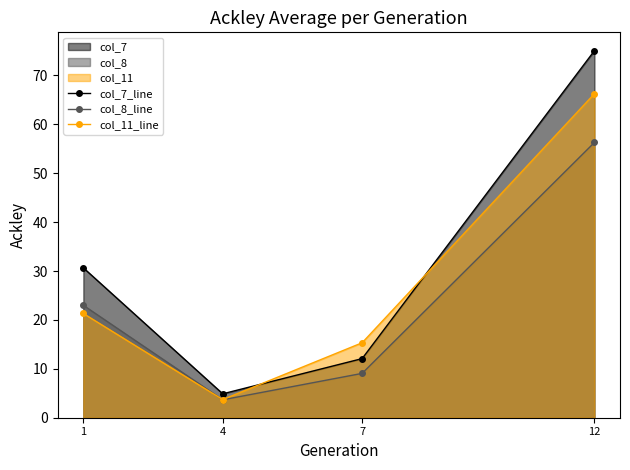

What is the sum of the col_7_line values at 4 and 7?

17.0